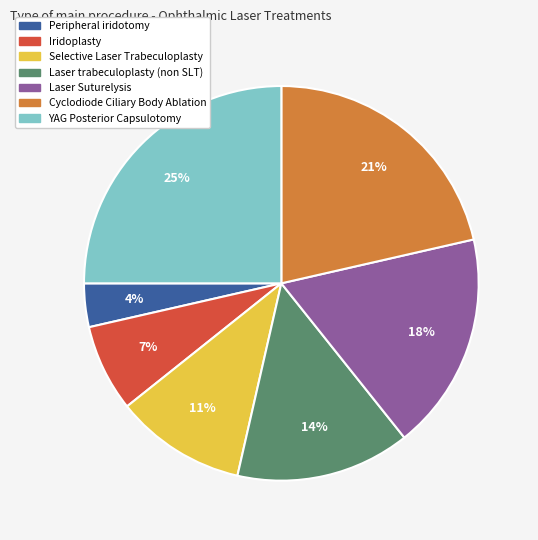

True or false: Laser trabeculoplasty (non SLT) accounts for 14% of the total.

True